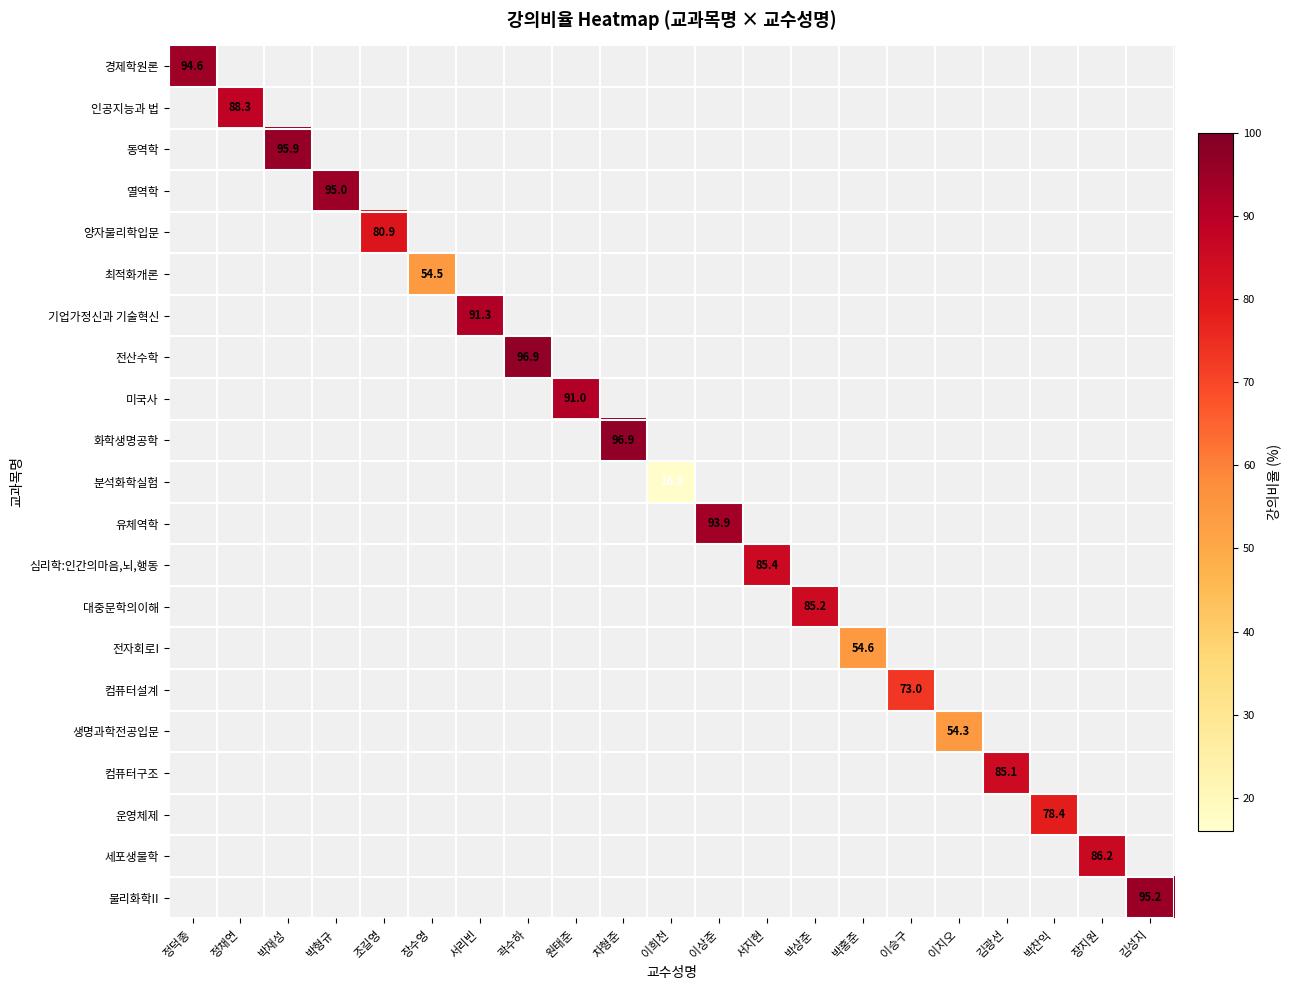

Is it true that 컴퓨터설계 equals -34.2 at 박재성?

False